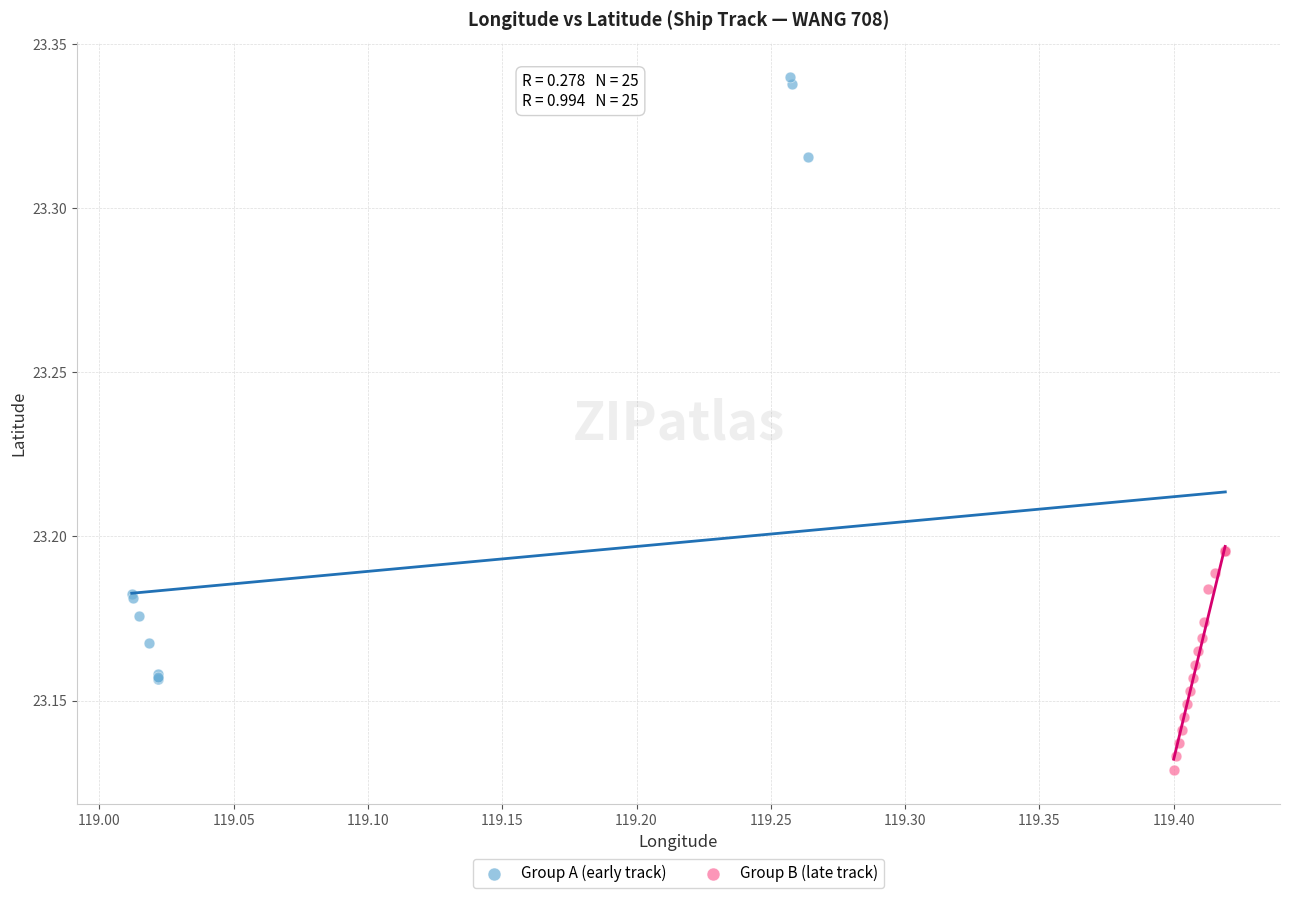

Which series contains the highest Y value?

Group A (early track)